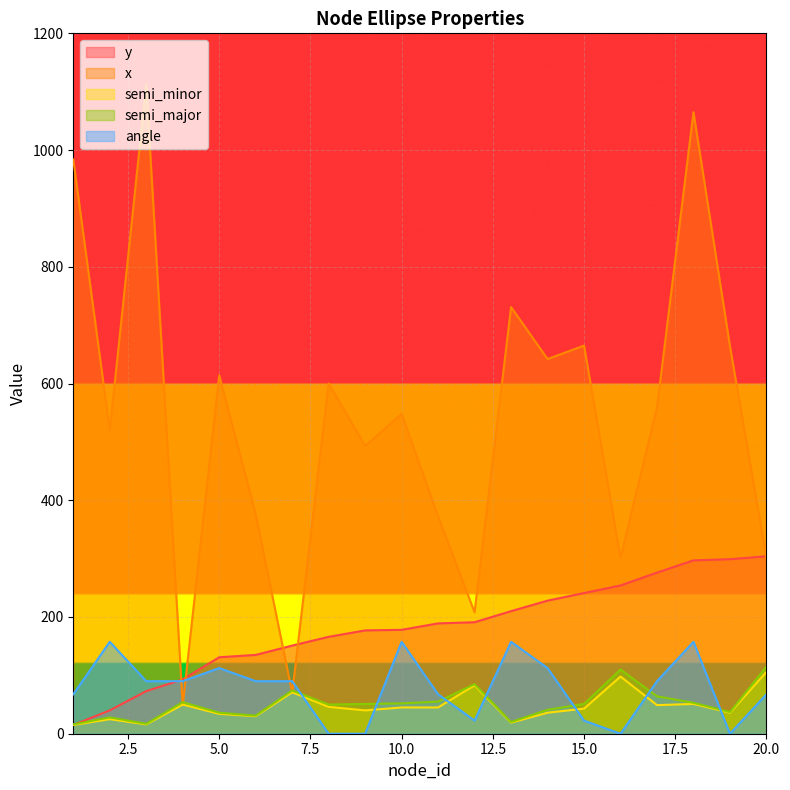

In x, how many points are lower than both neighbors (excluding endpoints)?

7